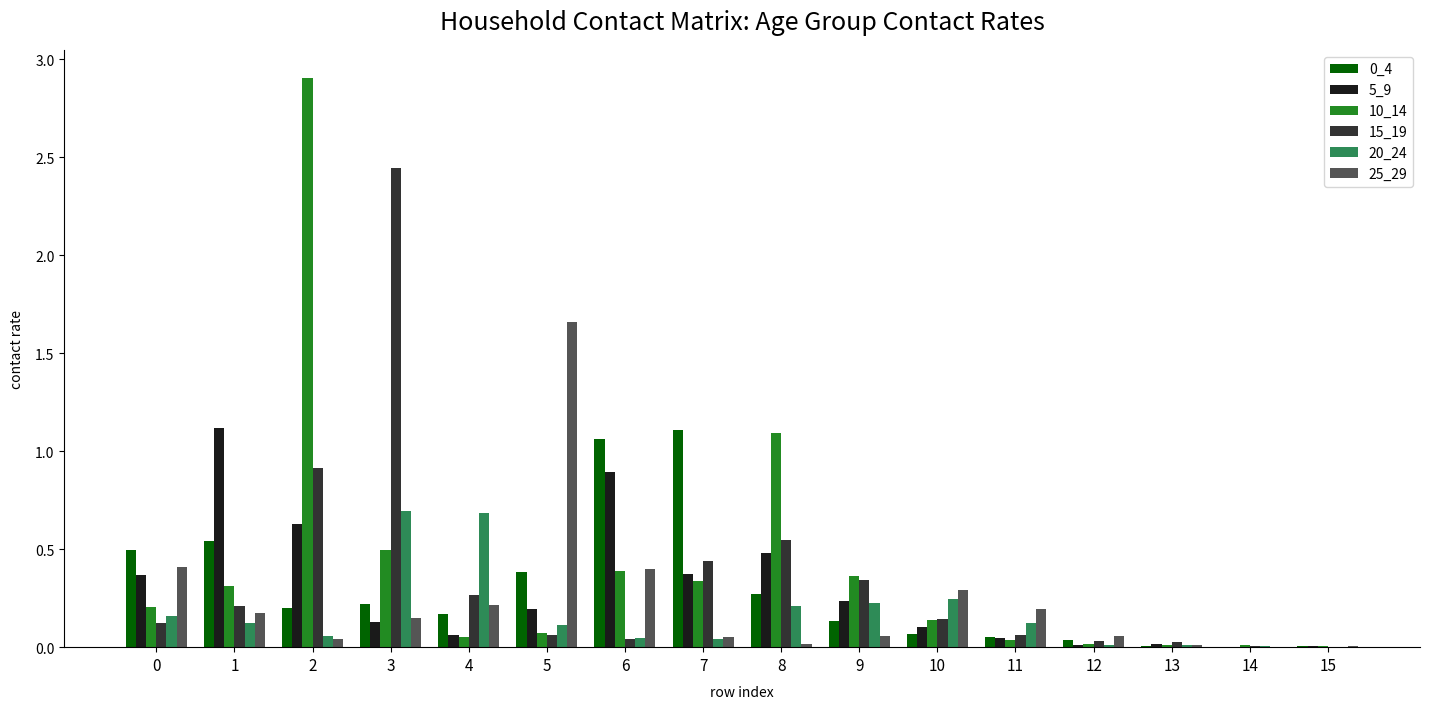

At which category is the sum across all series the highest?

2